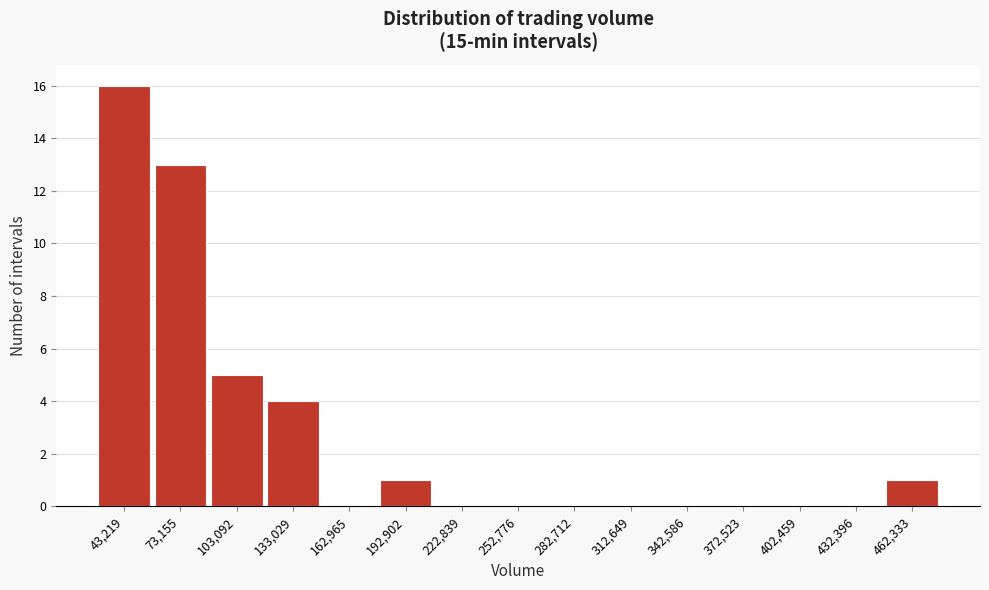

What is the change in value from 103,092 to 462,333?

-4